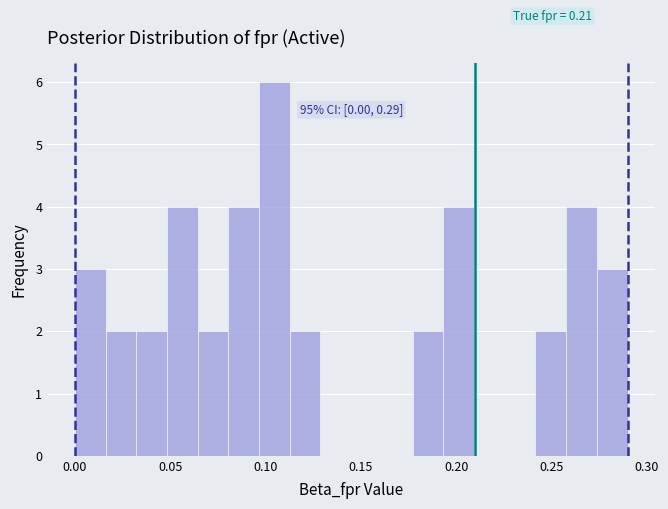

Around what value on the x-axis is the tallest bar? Give the approximate position of its centre, as read against the axis.

0.105